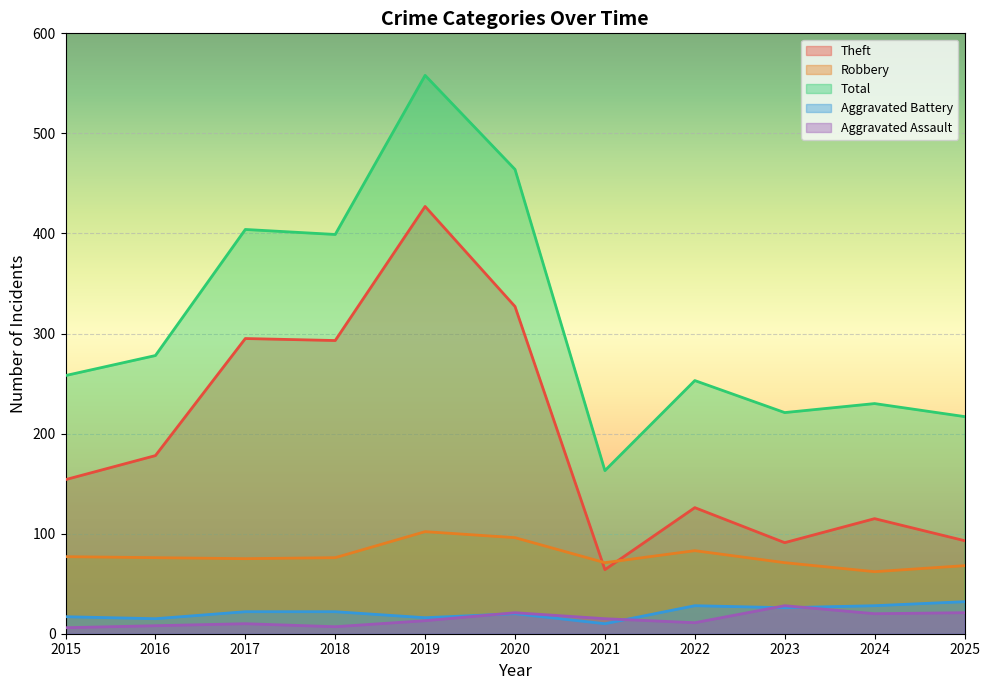

Rank the series by their maximum value, from highest to lowest.

Total, Theft, Robbery, Aggravated Battery, Aggravated Assault